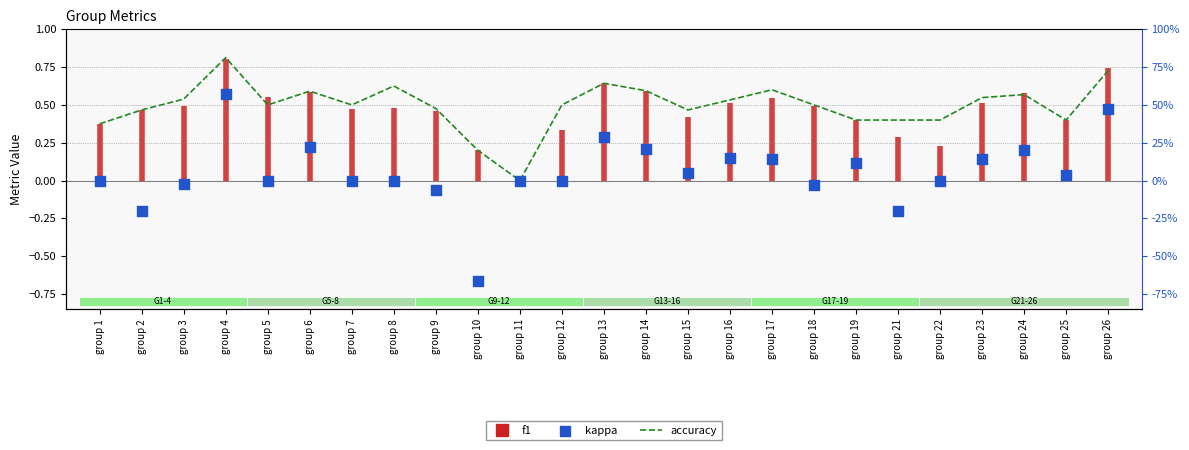

Which series contains the lowest Y value?

kappa